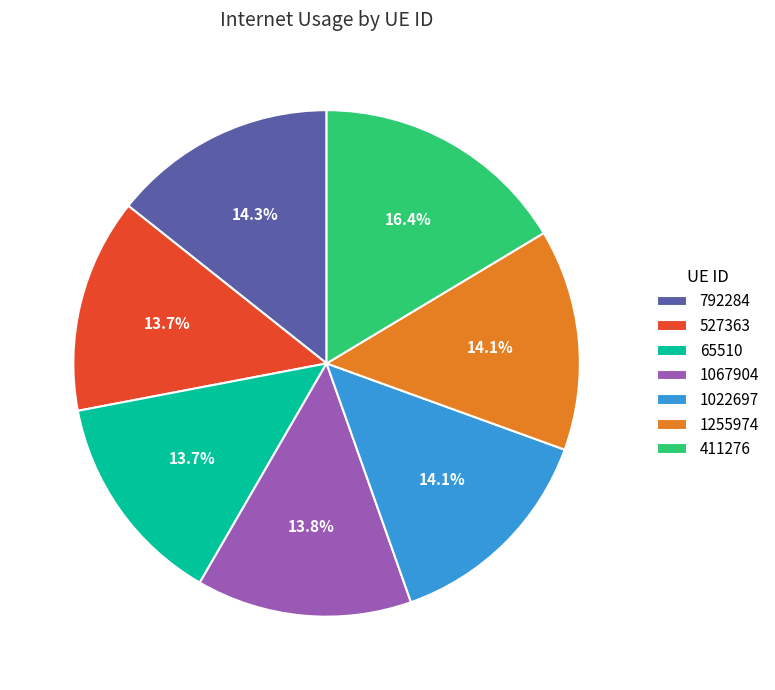

Is 527363 the majority of the pie?

No